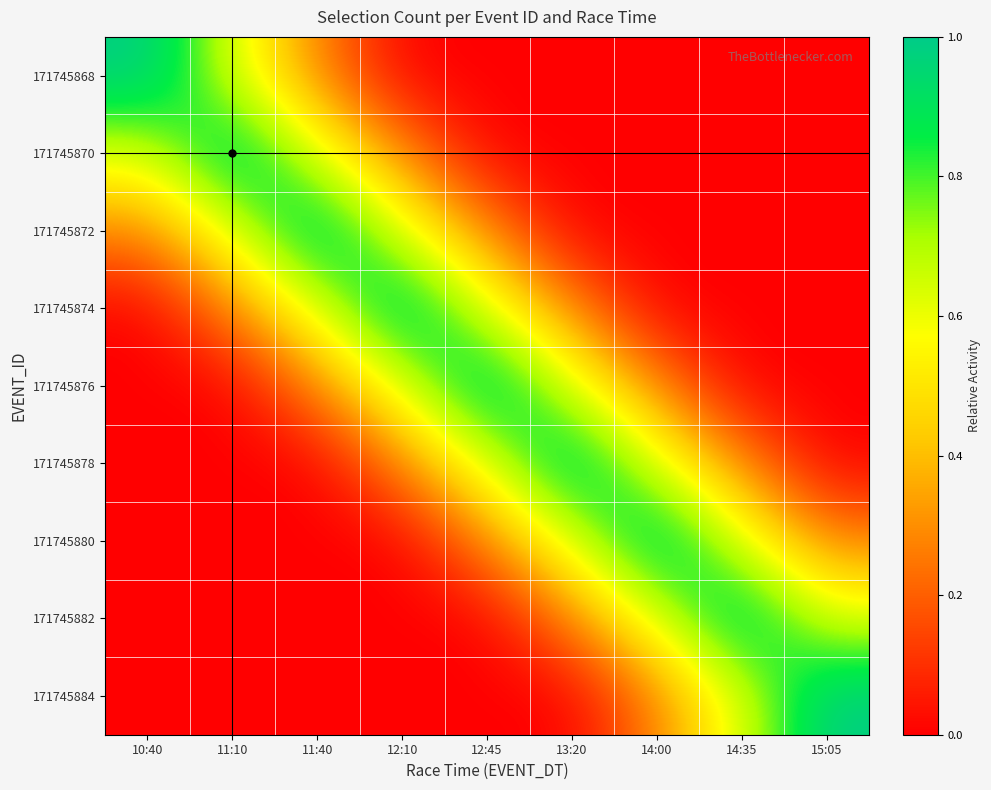

Reading left to right, list all the values displayed in this chart.

171745868: 10:40=1.0	11:10=0.6	11:40=0.3	12:10=0.0	12:45=0.0	13:20=0.0	14:00=0.0	14:35=0.0	15:05=0.0
171745870: 10:40=0.6	11:10=1.0	11:40=0.6	12:10=0.3	12:45=0.0	13:20=0.0	14:00=0.0	14:35=0.0	15:05=0.0
171745872: 10:40=0.3	11:10=0.6	11:40=1.0	12:10=0.6	12:45=0.3	13:20=0.0	14:00=0.0	14:35=0.0	15:05=0.0
171745874: 10:40=0.0	11:10=0.3	11:40=0.6	12:10=1.0	12:45=0.6	13:20=0.3	14:00=0.0	14:35=0.0	15:05=0.0
171745876: 10:40=0.0	11:10=0.0	11:40=0.3	12:10=0.6	12:45=1.0	13:20=0.6	14:00=0.3	14:35=0.0	15:05=0.0
171745878: 10:40=0.0	11:10=0.0	11:40=0.0	12:10=0.3	12:45=0.6	13:20=1.0	14:00=0.6	14:35=0.3	15:05=0.0
171745880: 10:40=0.0	11:10=0.0	11:40=0.0	12:10=0.0	12:45=0.3	13:20=0.6	14:00=1.0	14:35=0.6	15:05=0.3
171745882: 10:40=0.0	11:10=0.0	11:40=0.0	12:10=0.0	12:45=0.0	13:20=0.3	14:00=0.6	14:35=1.0	15:05=0.6
171745884: 10:40=0.0	11:10=0.0	11:40=0.0	12:10=0.0	12:45=0.0	13:20=0.0	14:00=0.3	14:35=0.6	15:05=1.0